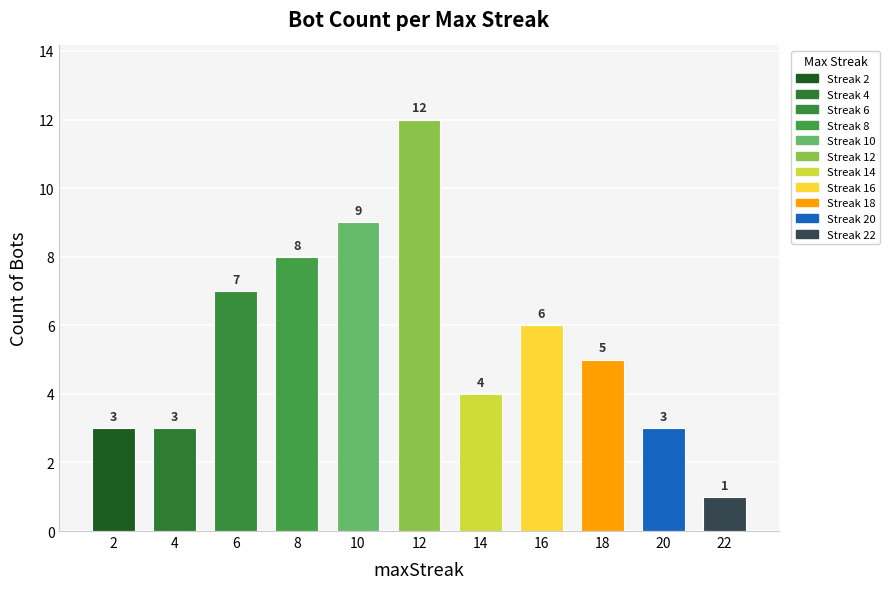

What is the difference between the maximum and minimum values?

11